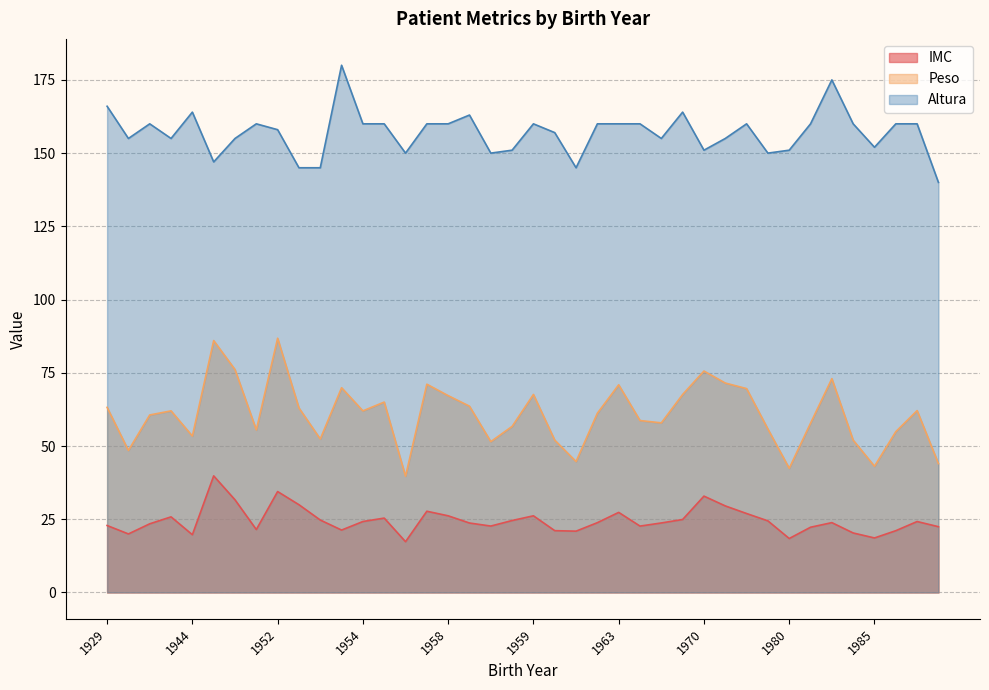

Is it true that Altura equals 59.1 at 1958?

False